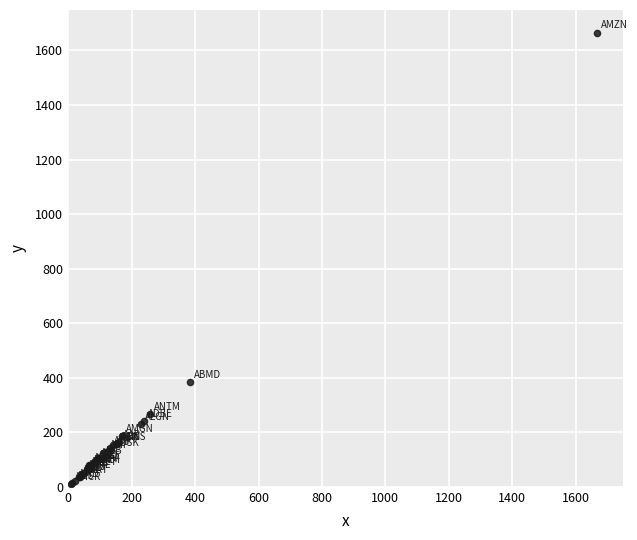

What Y value in the scatter plot is closest to 837?

384.1